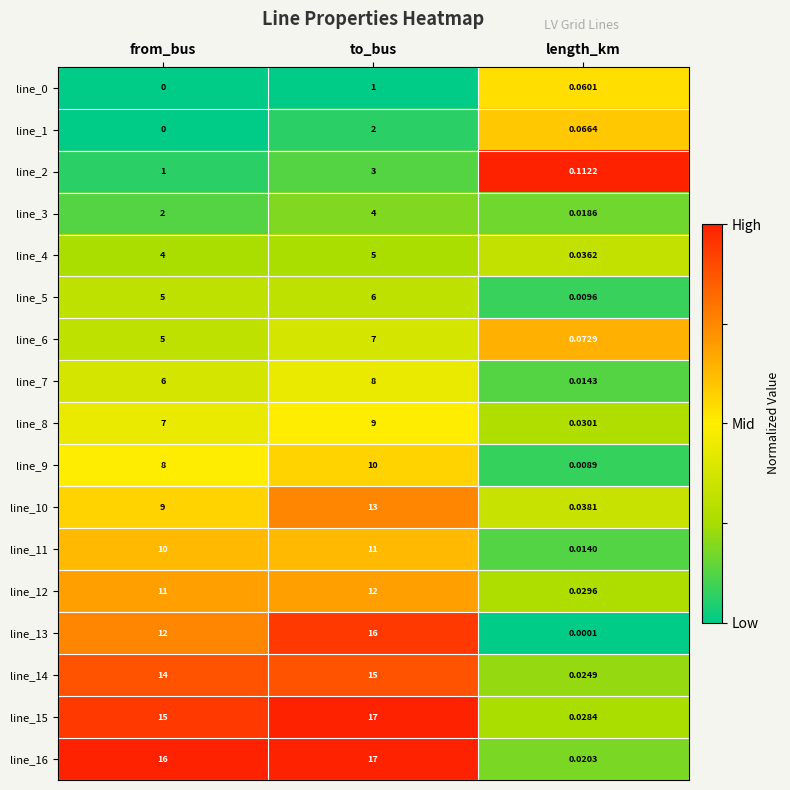

Which label corresponds to the smallest value in the chart?

from_bus